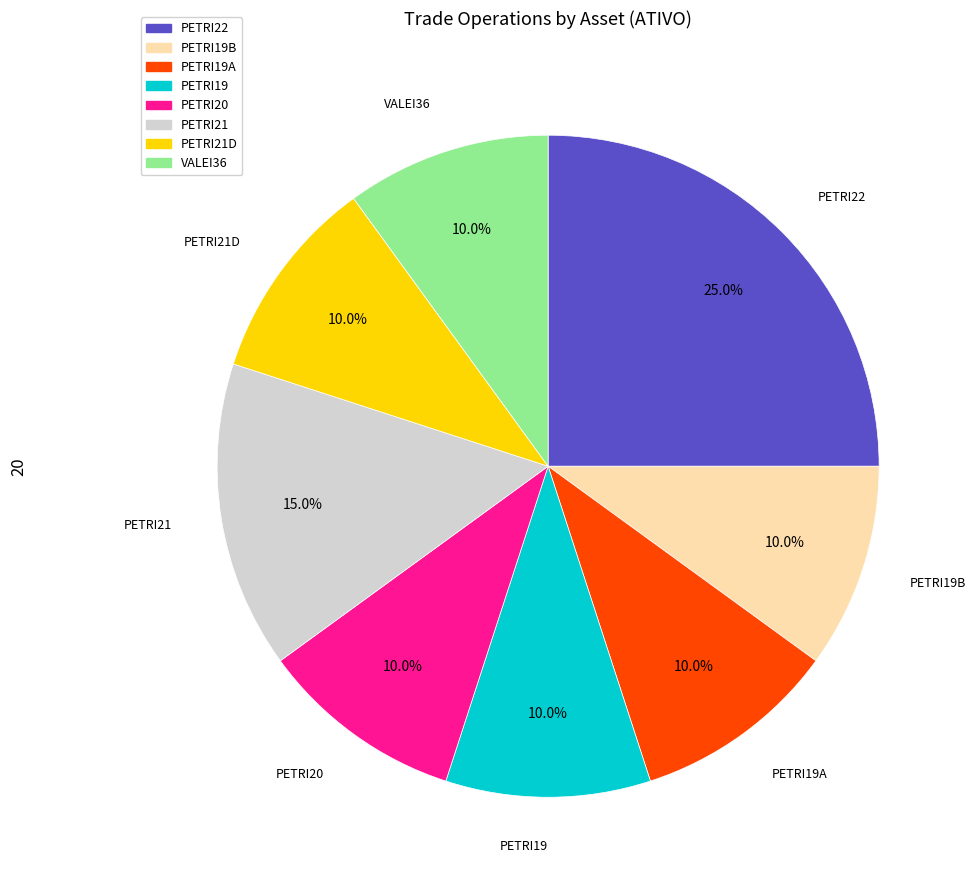

How many segments does this pie chart have?

8